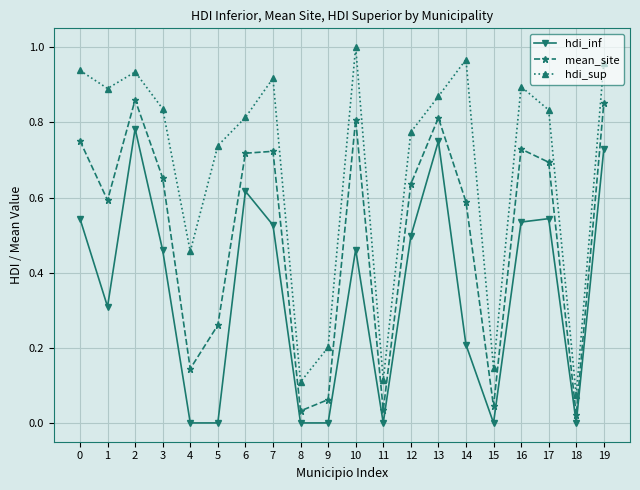

At which label does hdi_sup reach its minimum?

18